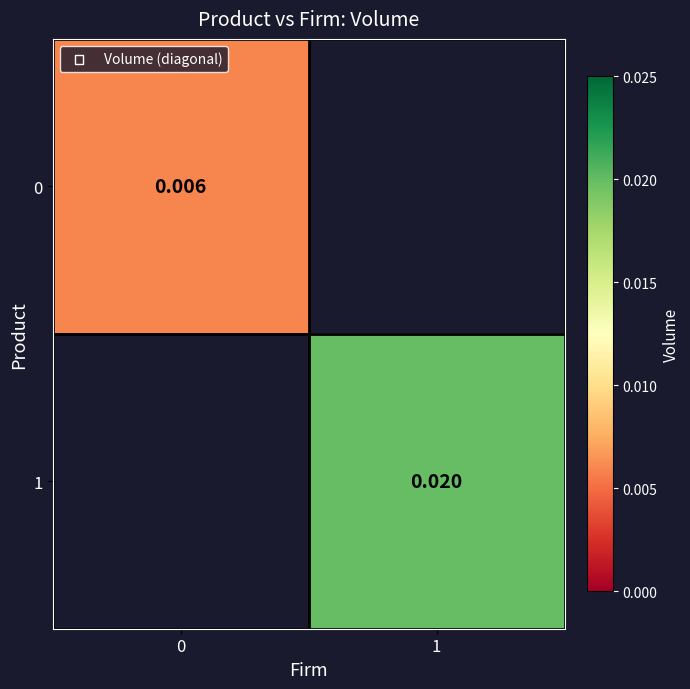

Is the value of 1 at 1 greater than the value of 0 at 0?

Yes